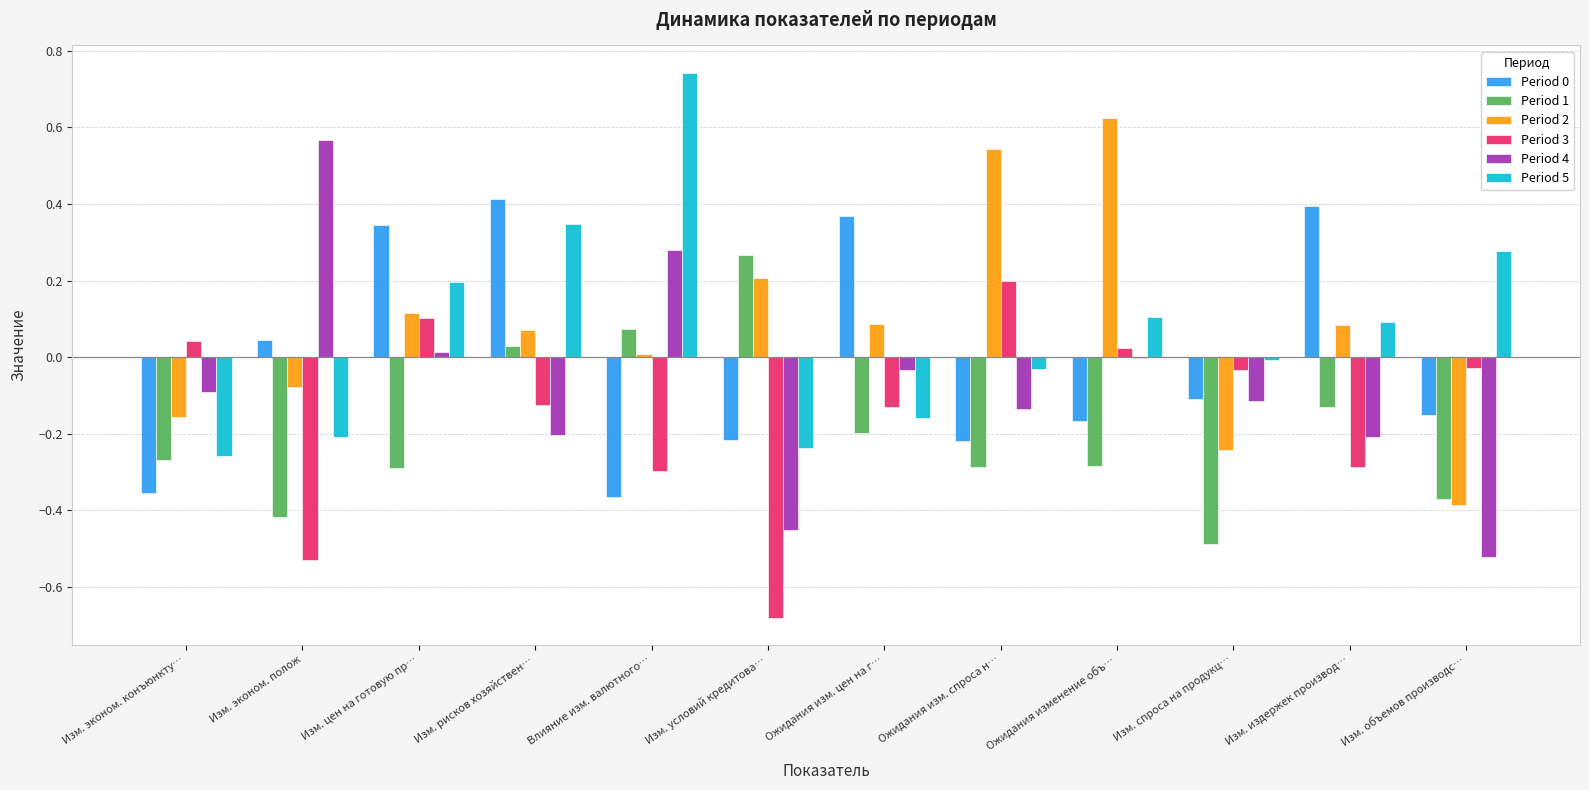

True or false: Period 5 has a value of 0.2 at Изм. цен на готовую пр….

True